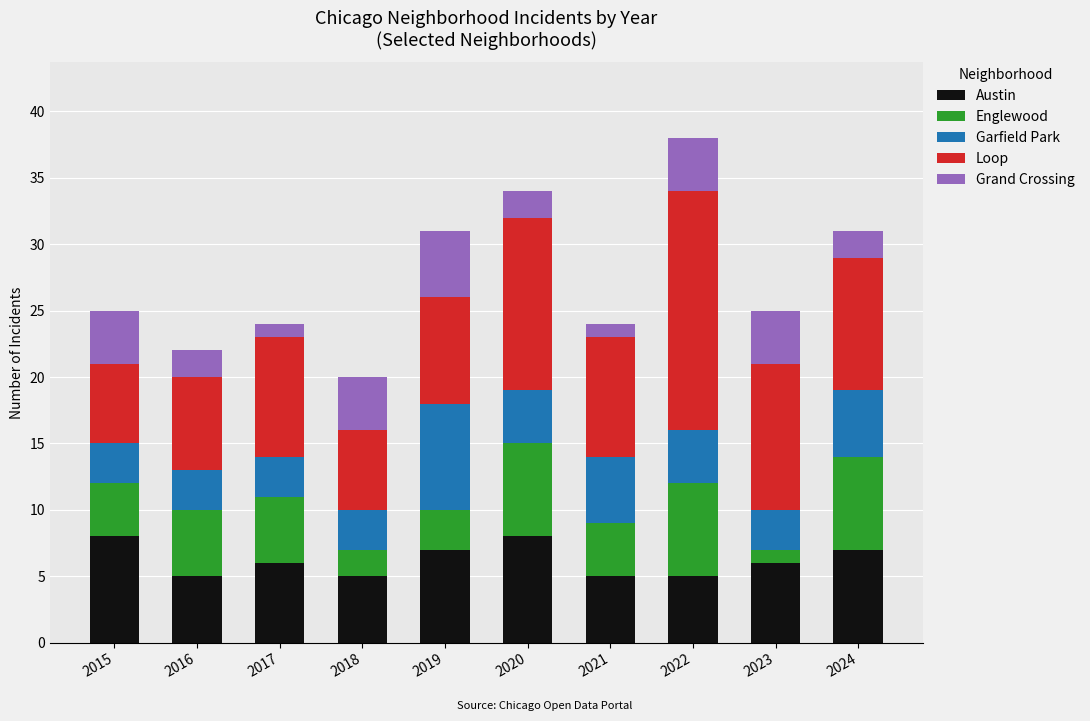

The value of Austin at 2015 is 8. True or false?

True